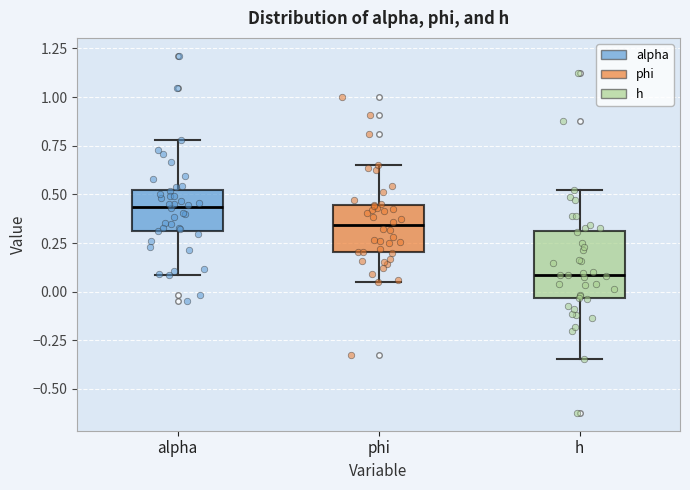

Where is the upper edge of the box for phi on the y-axis? The values are not printed on the chart, so give them approximately, as read against the axis.

0.45